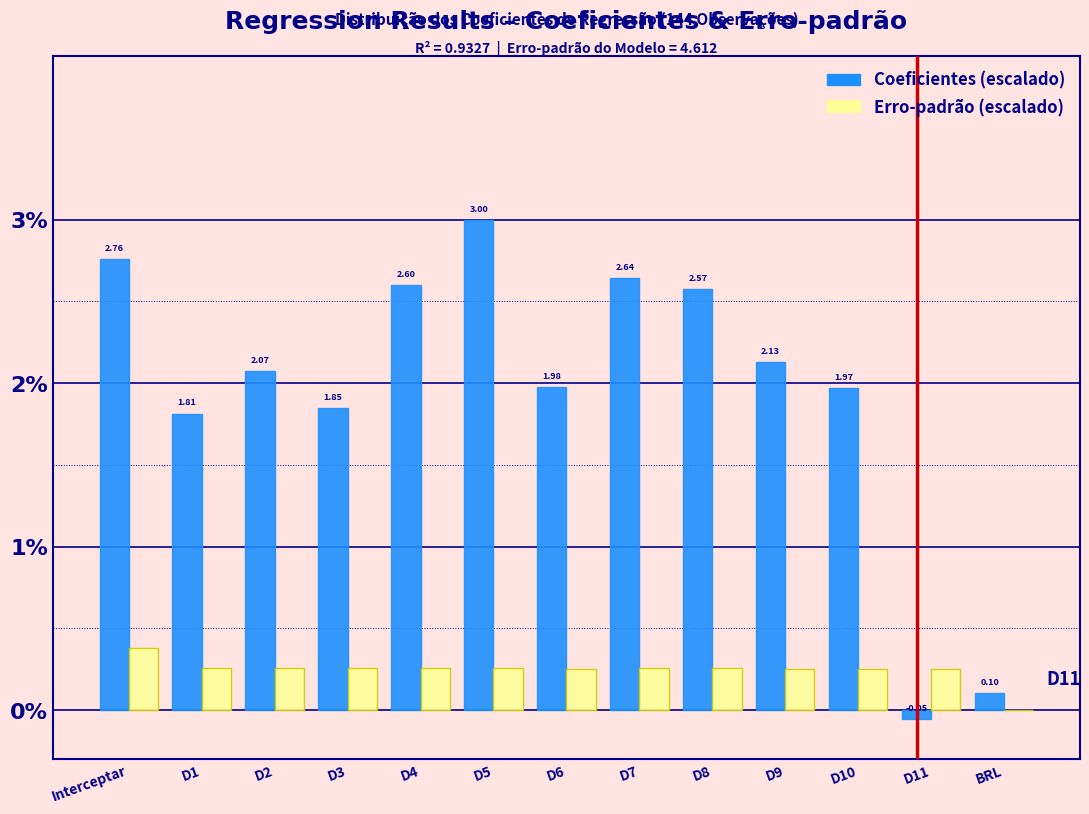

At which category is the sum across all series the highest?

D5